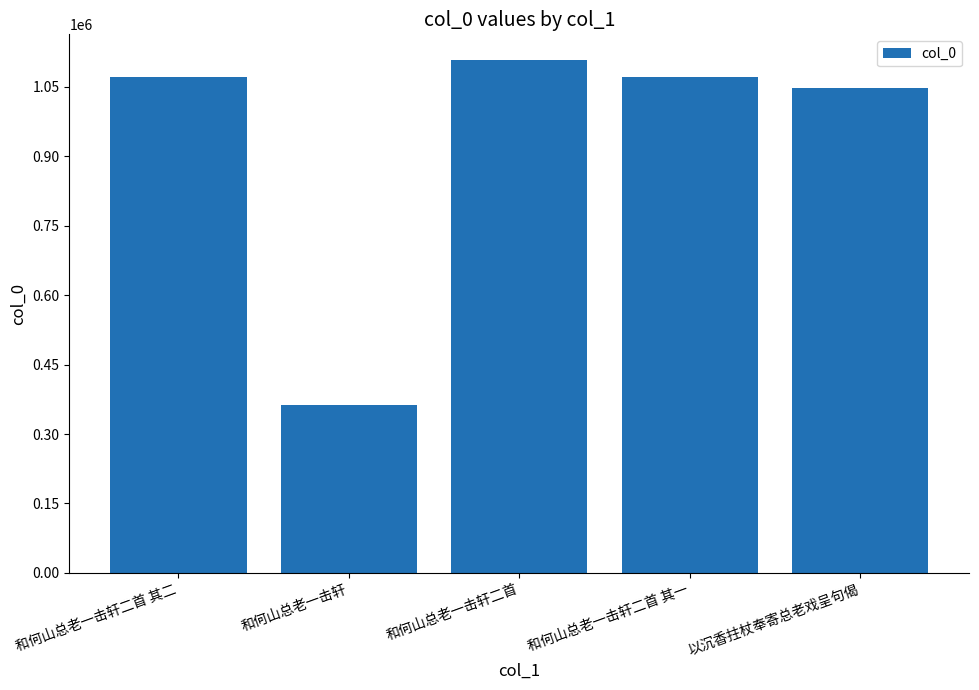

What is the maximum value shown in the chart?

1108136